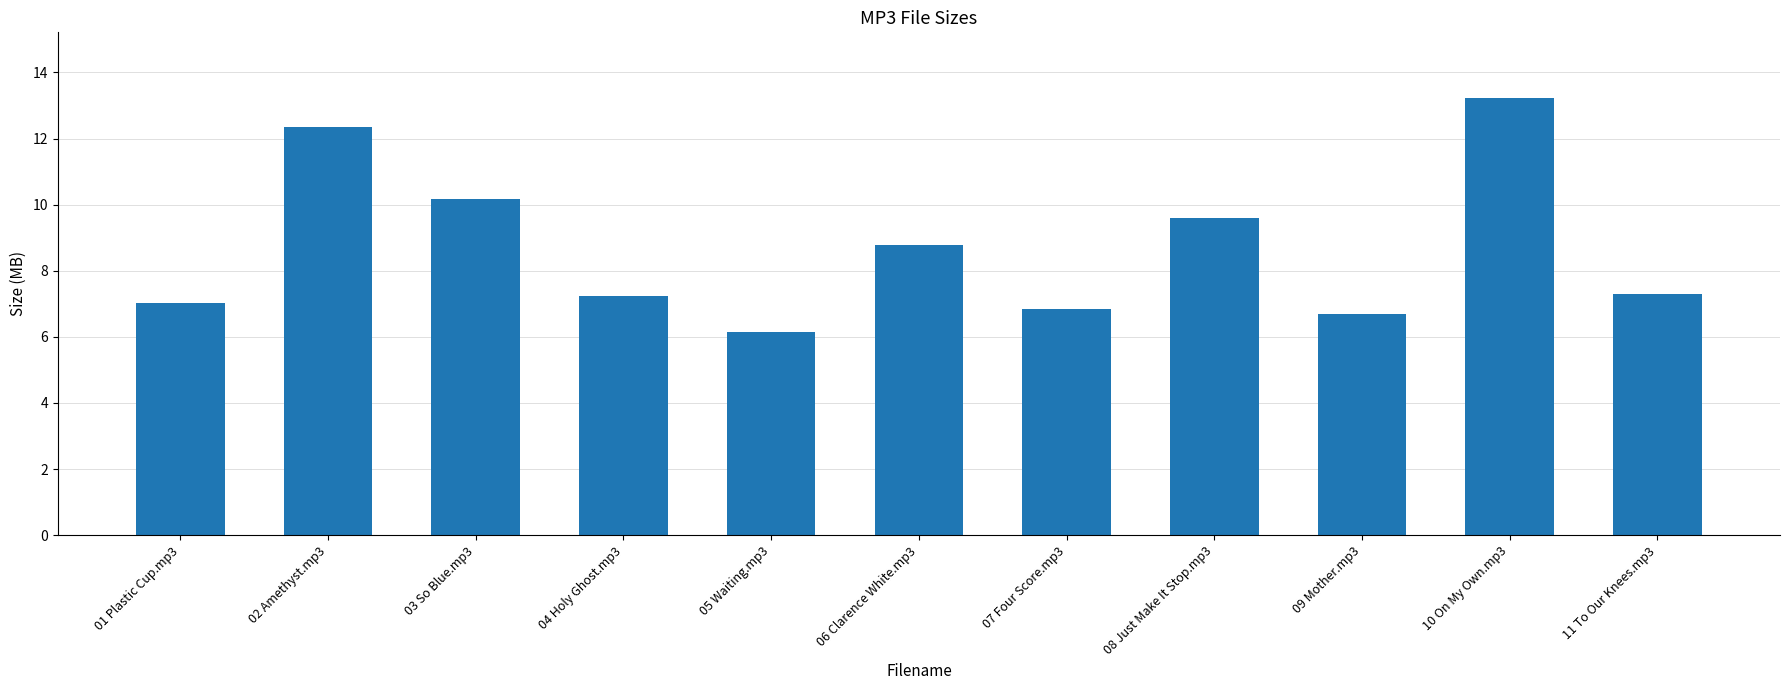

What is the ratio of the value at 04 Holy Ghost.mp3 to the value at 06 Clarence White.mp3?

0.8